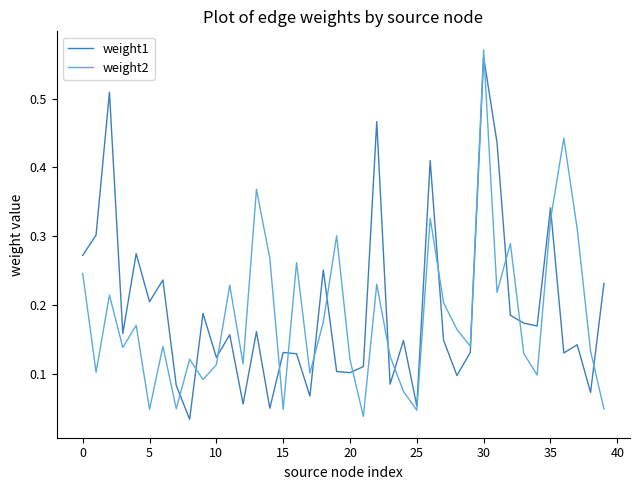

Which series ends up on top after the final intersection of weight1 and weight2?

weight1